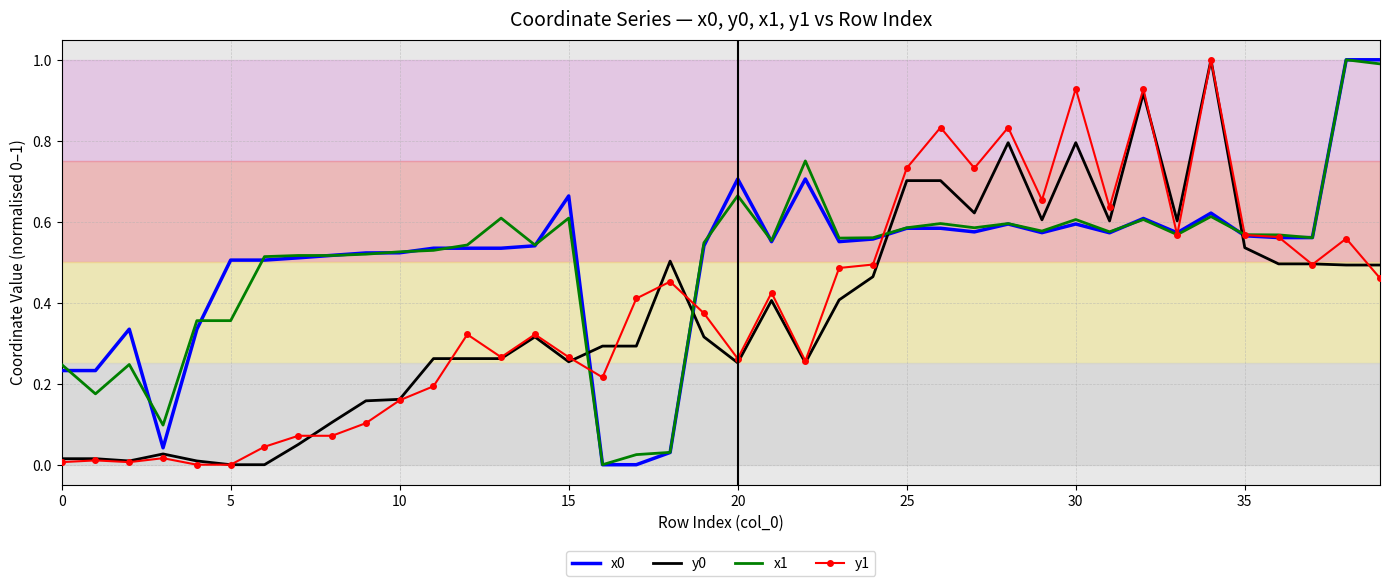

What is the maximum value shown in the chart?

1.0